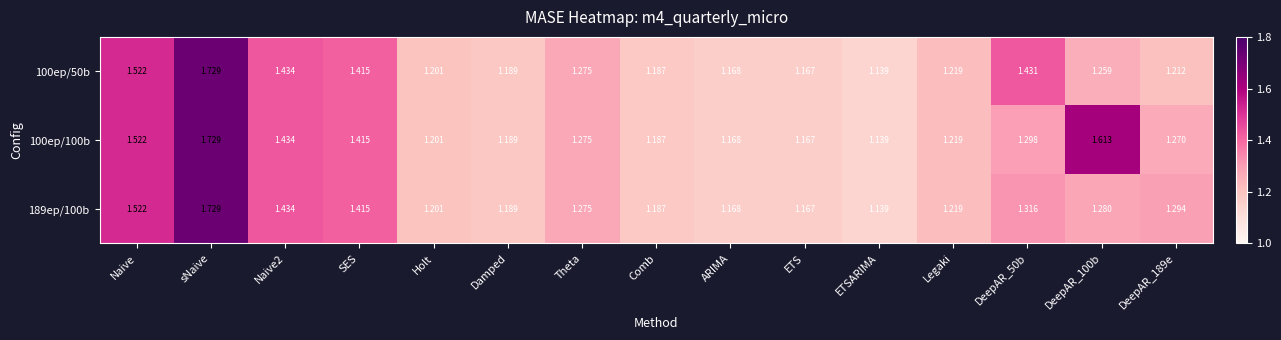

At which category is the sum across all series the highest?

sNaive